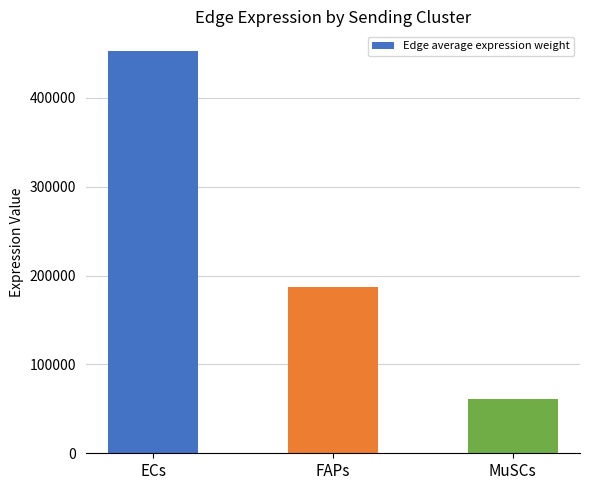

What position from the right is FAPs?

2